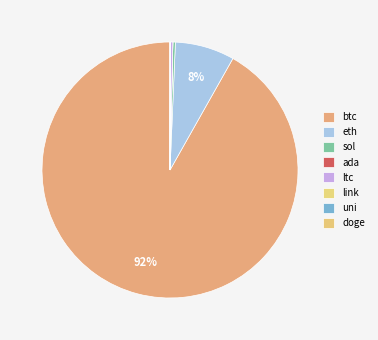

What is the change in value from uni to doge?

-15.2